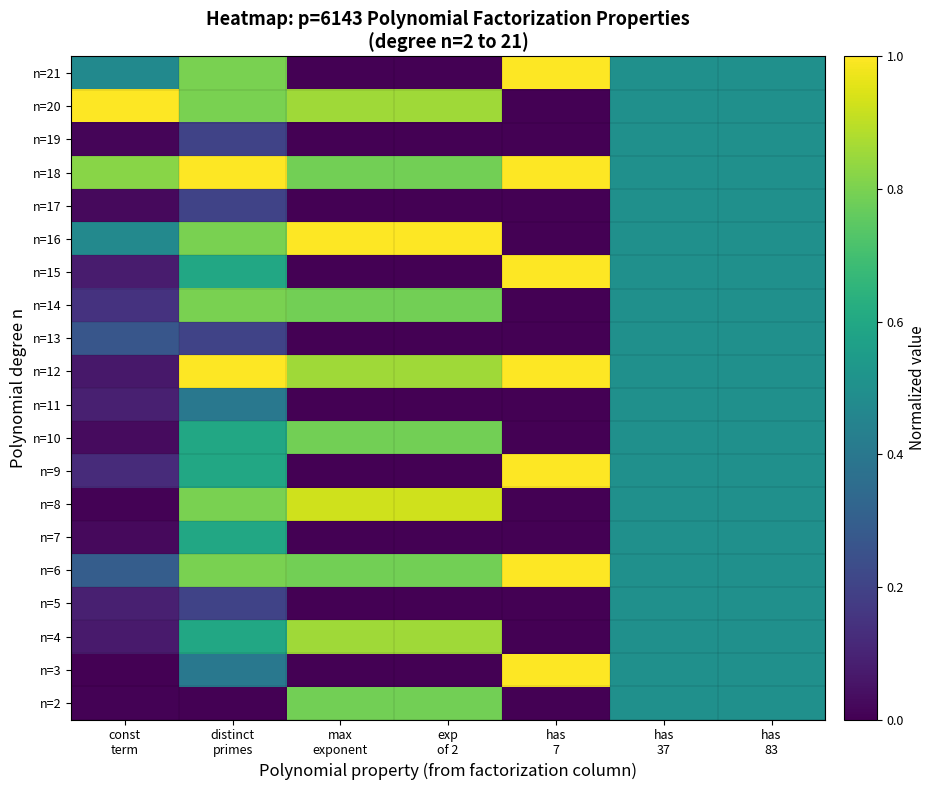

Which label corresponds to the largest value in the chart?

has
7